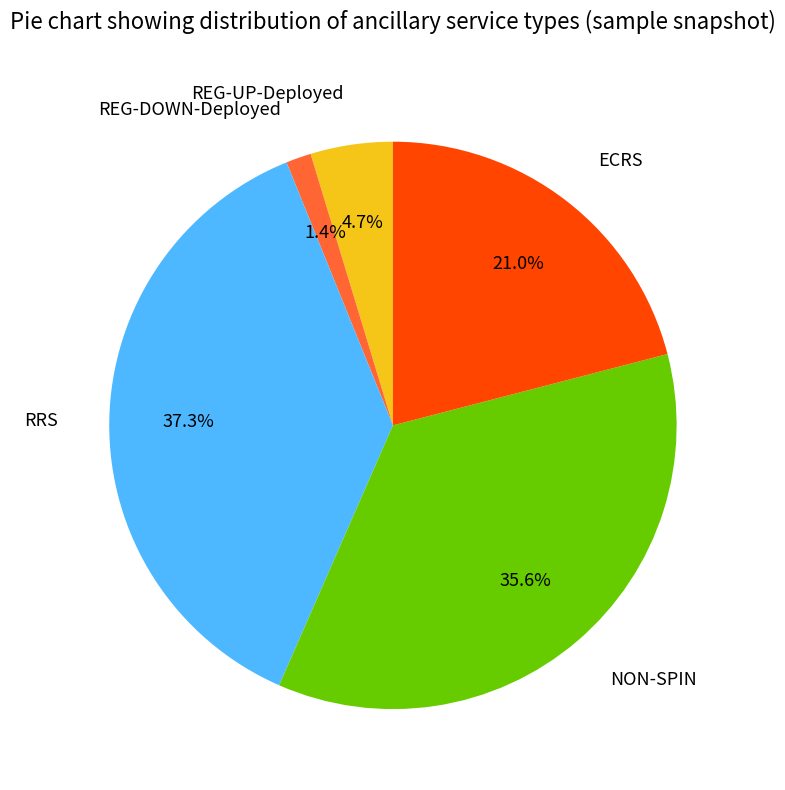

Approximately how many times larger is the value at REG-UP-Deployed compared to NON-SPIN?

0.1